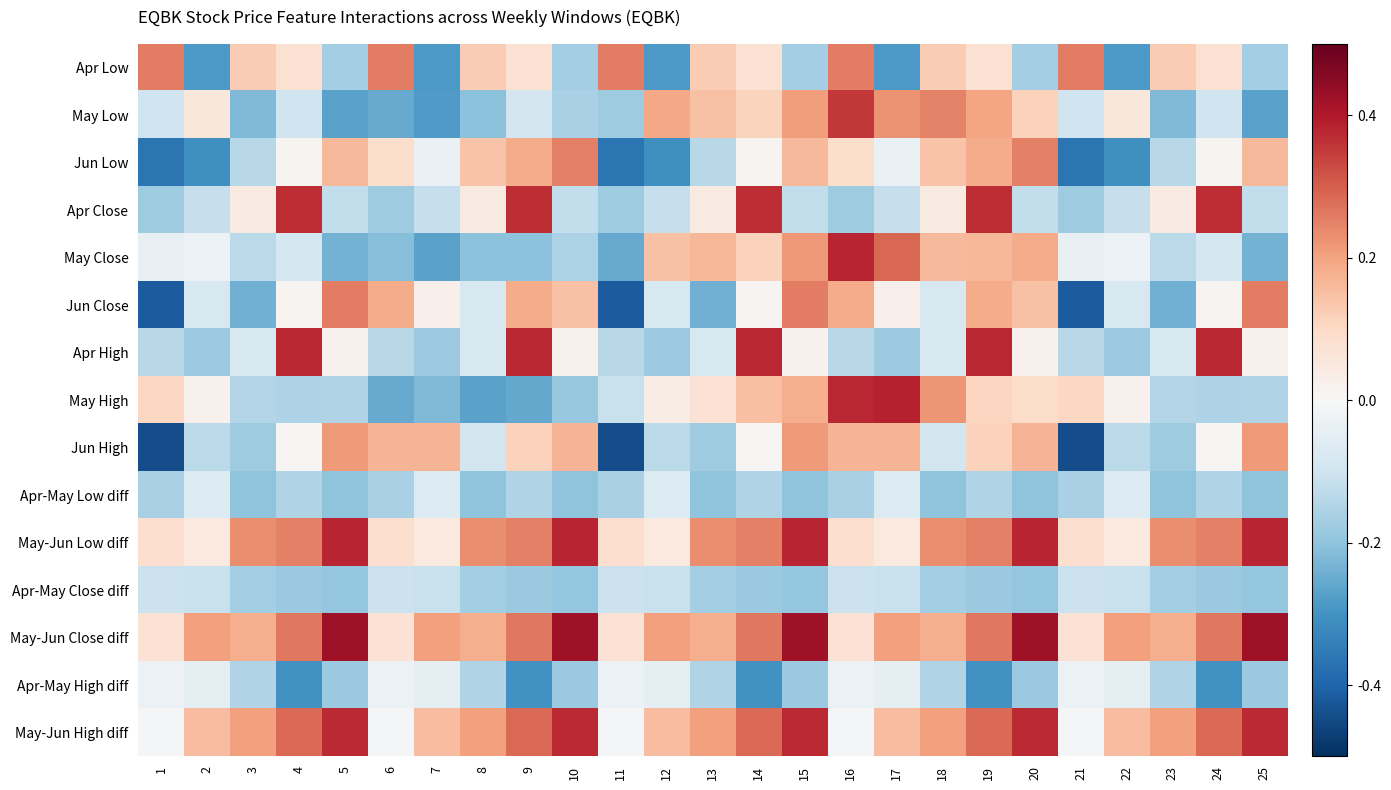

Which series has the largest total across all categories?

May-Jun Close diff